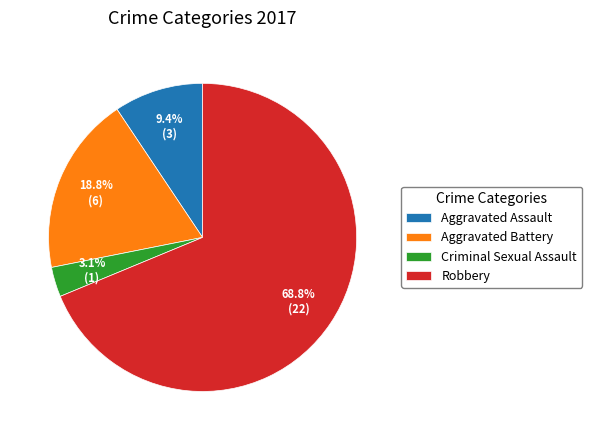

Between Aggravated Battery and Criminal Sexual Assault, which is larger?

Aggravated Battery